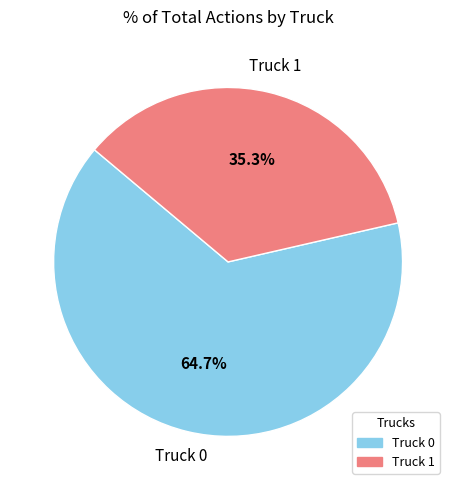

True or false: Truck 0 accounts for 78% of the total.

False